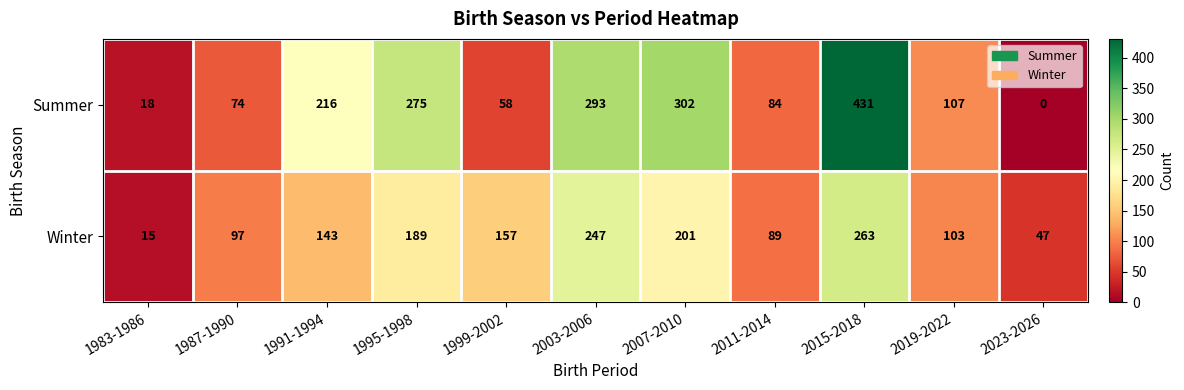

How many series are shown in this chart?

2